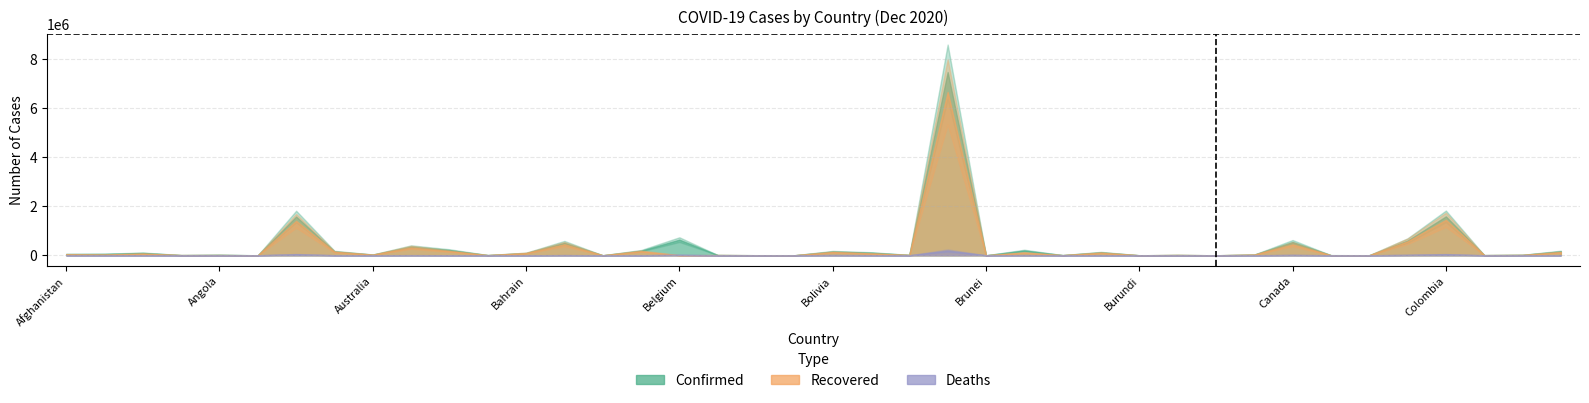

True or false: Recovered and Confirmed cross at least once.

False